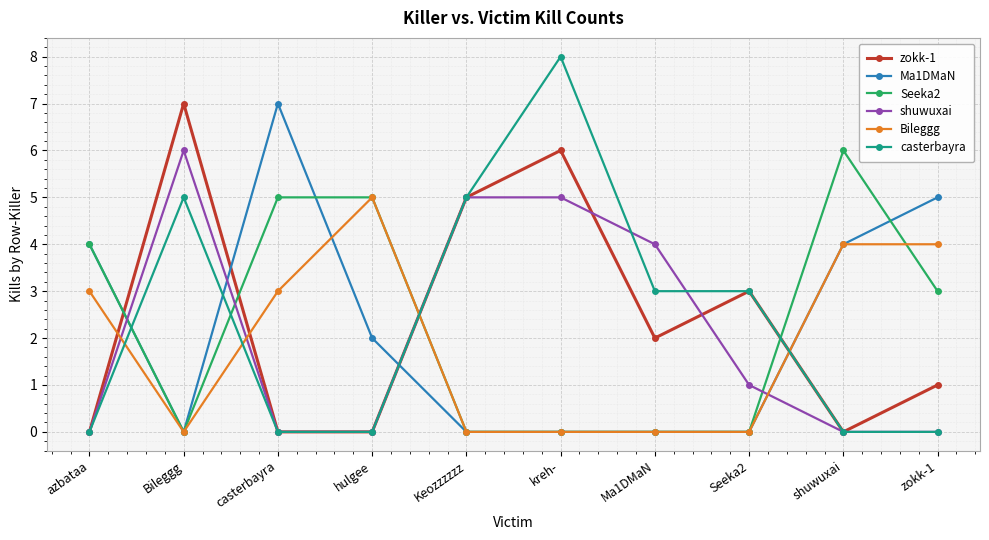

What is the difference between the maximum and minimum values in the Ma1DMaN series?

7